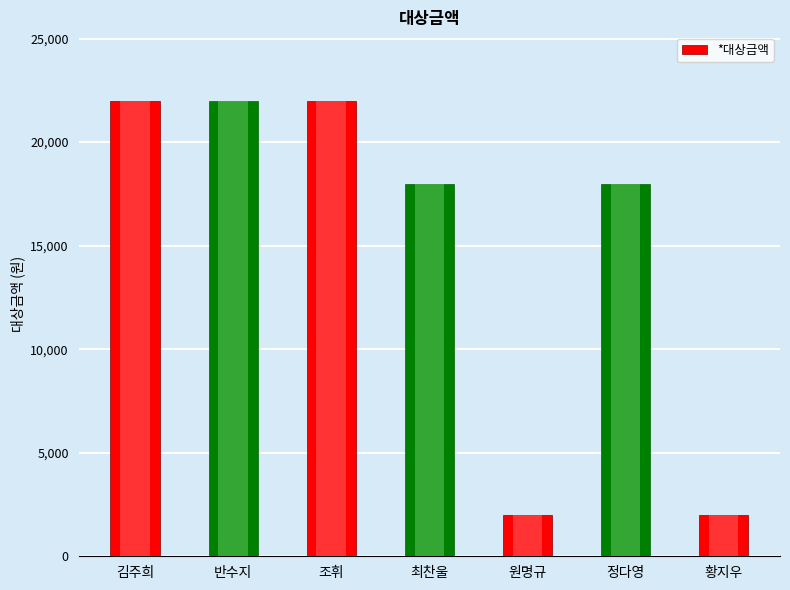

What is the difference between the maximum and minimum values?

20000